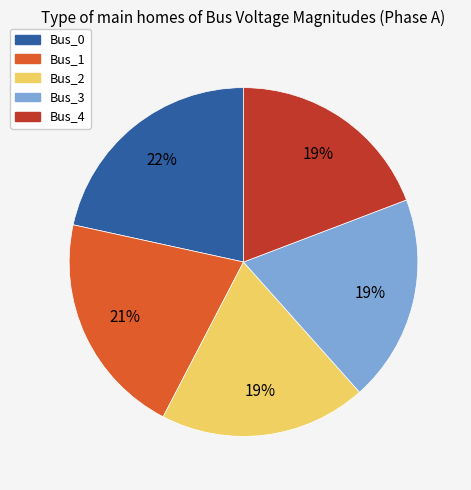

Is there any slice that represents more than half of the pie?

No